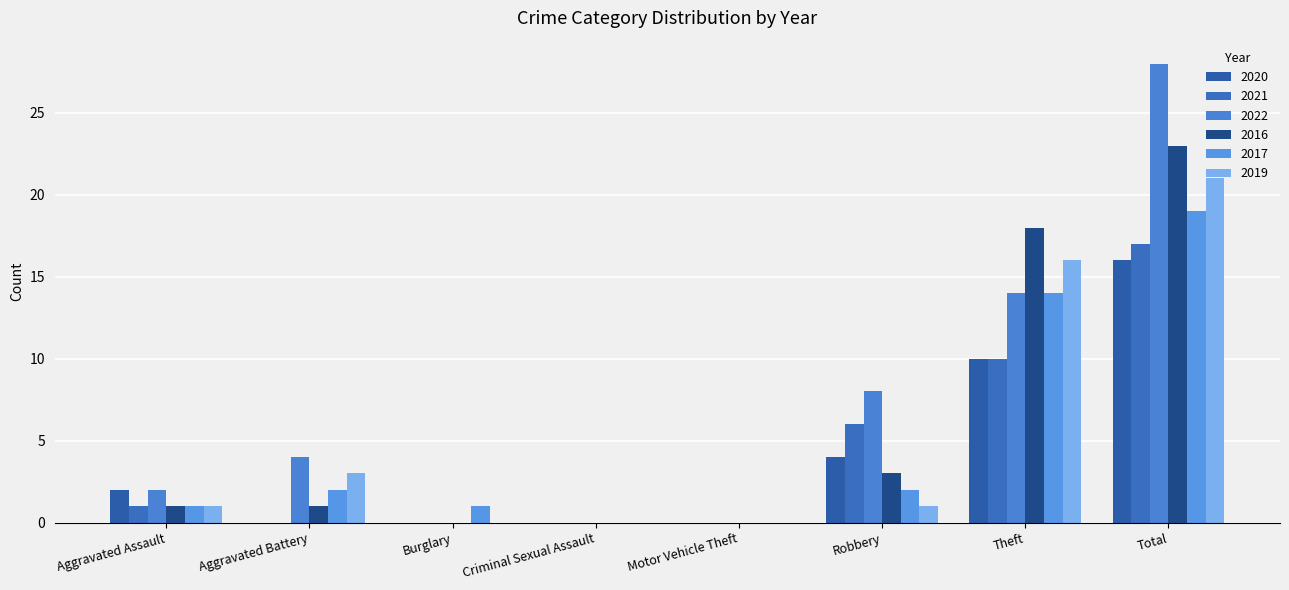

What is the label of the 7th bar from the left?

Theft